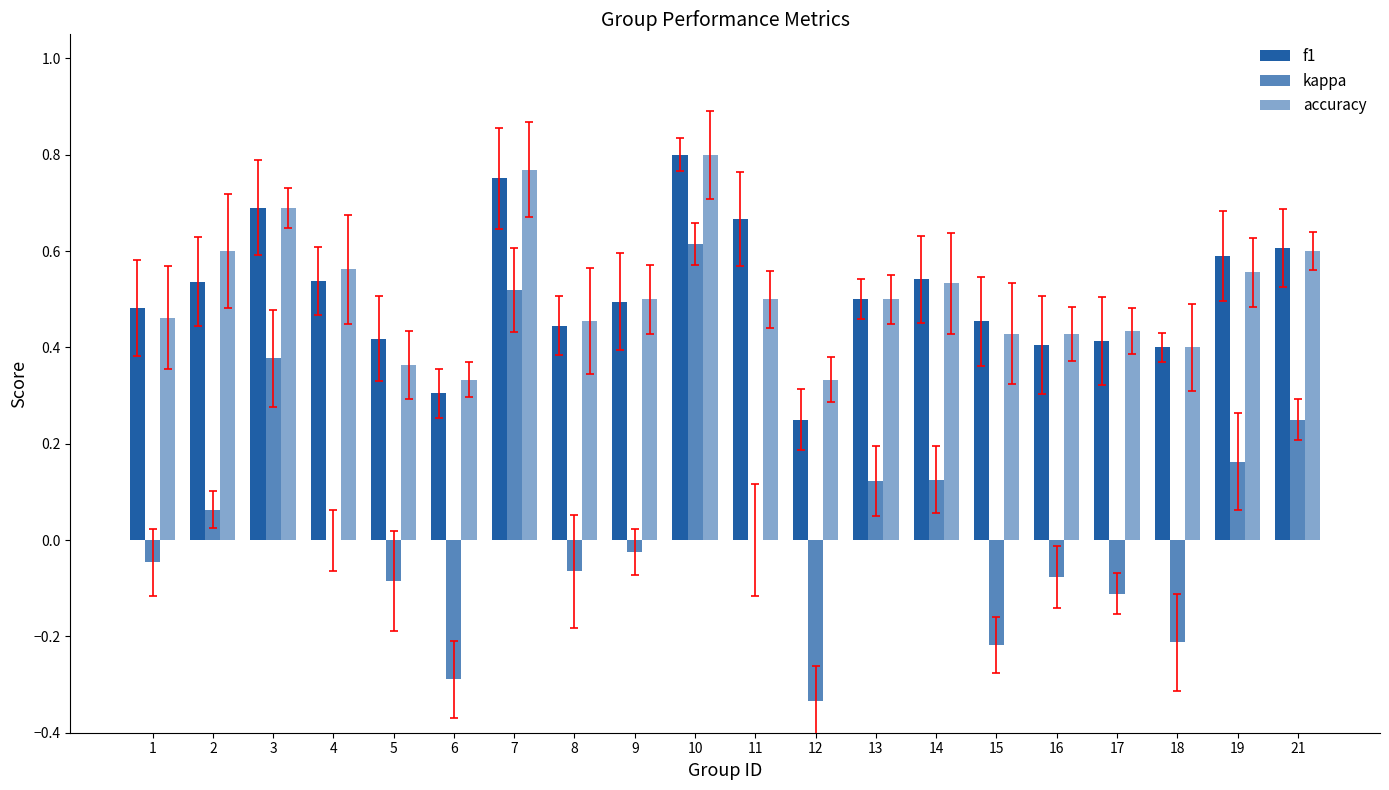

At which label does kappa first exceed 0?

2